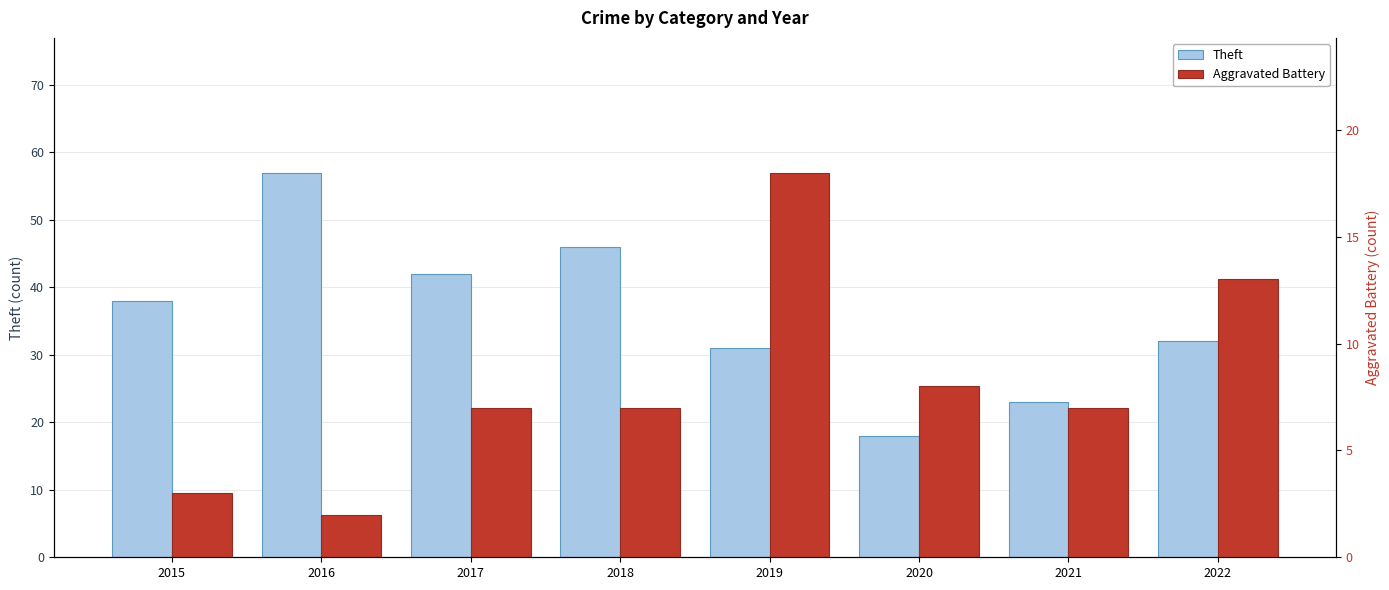

What is the total value across all series at 2017?

49